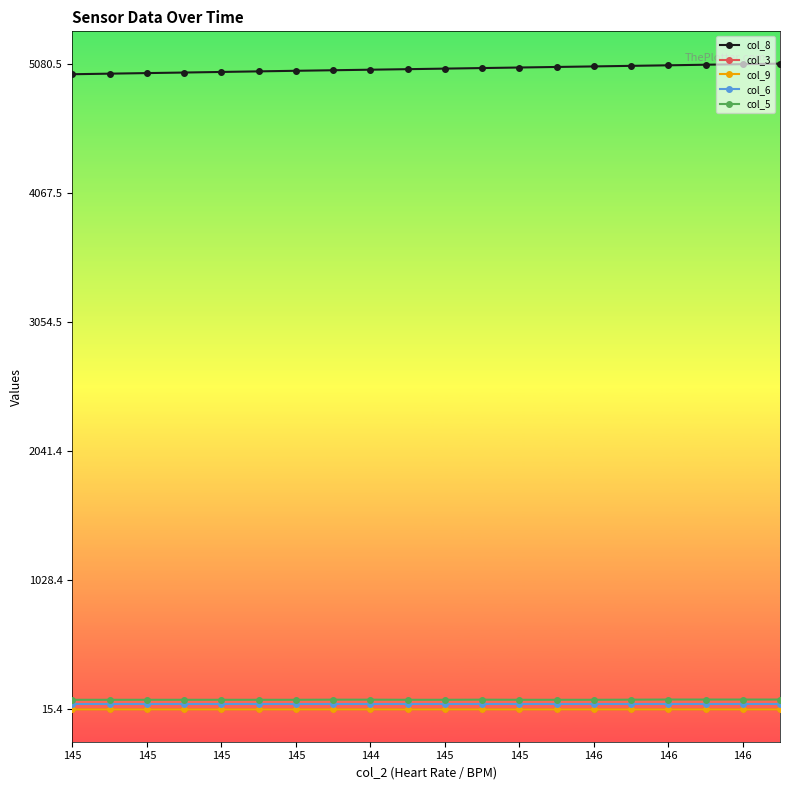

Which series has the largest range (max minus min)?

col_8